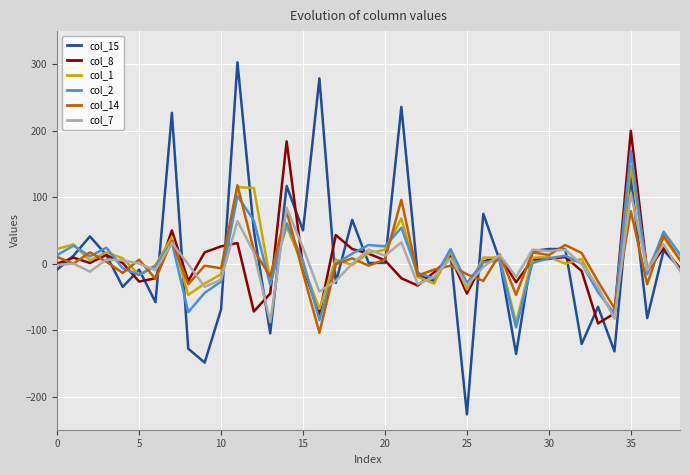

What is the smallest value displayed?

-227